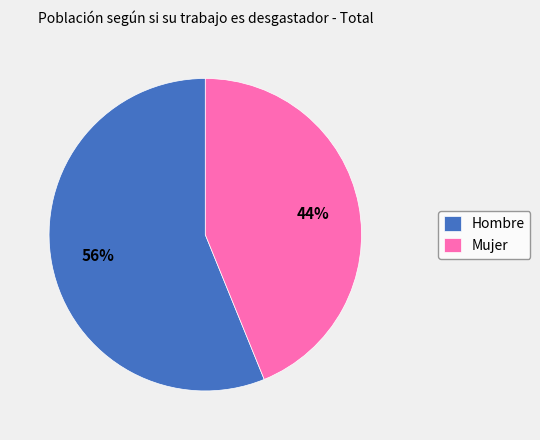

What is the largest slice in the pie chart?

Hombre